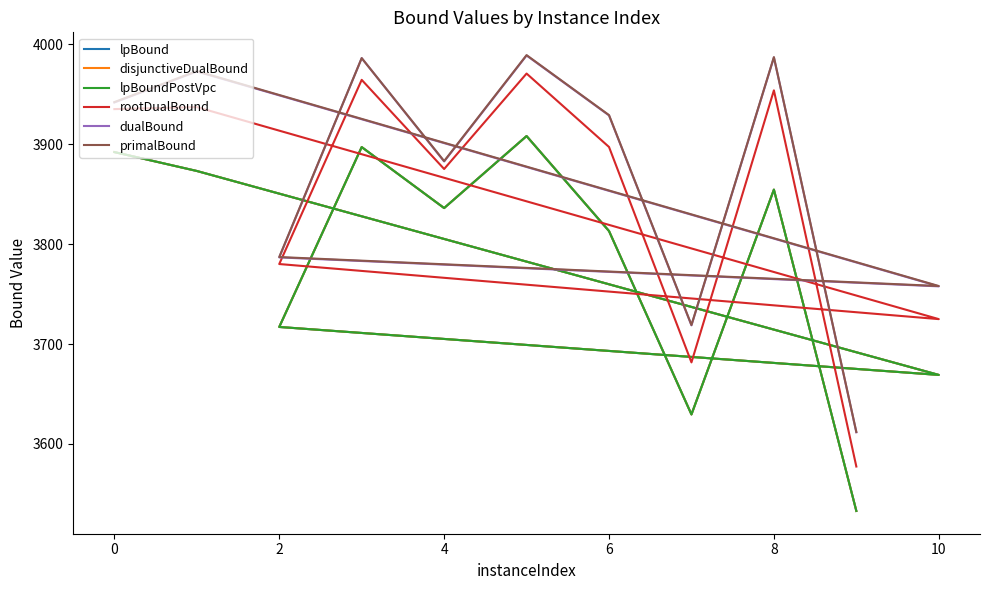

List the series in order of their peak value, highest first.

primalBound, dualBound, rootDualBound, lpBound, disjunctiveDualBound, lpBoundPostVpc